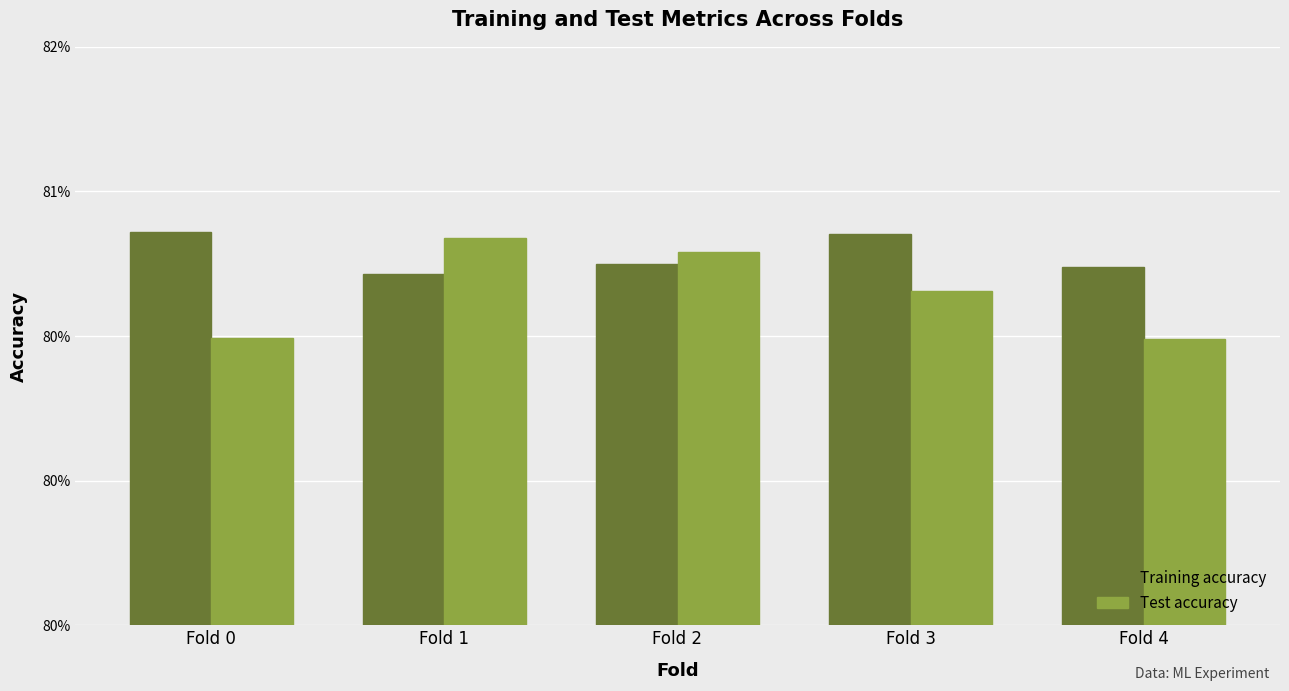

What are all the series names shown in the legend?

Training accuracy, Test accuracy